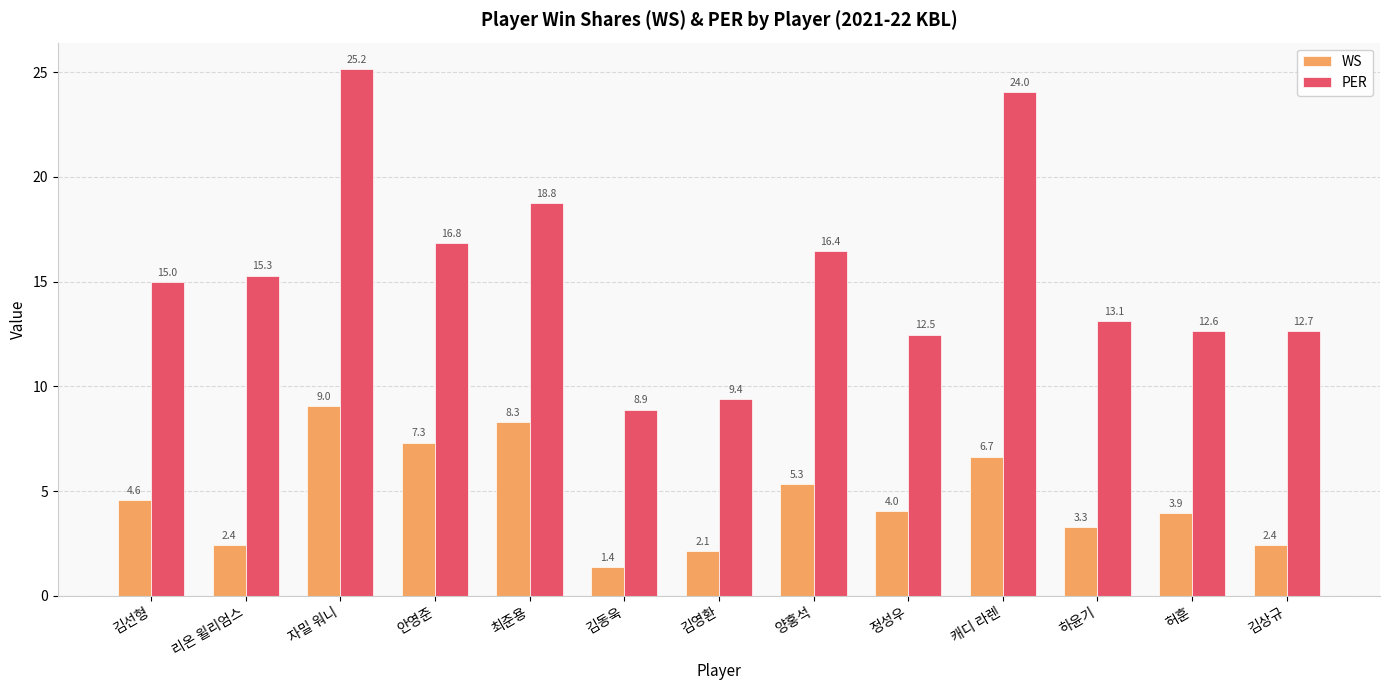

Which series has the largest total across all categories?

PER